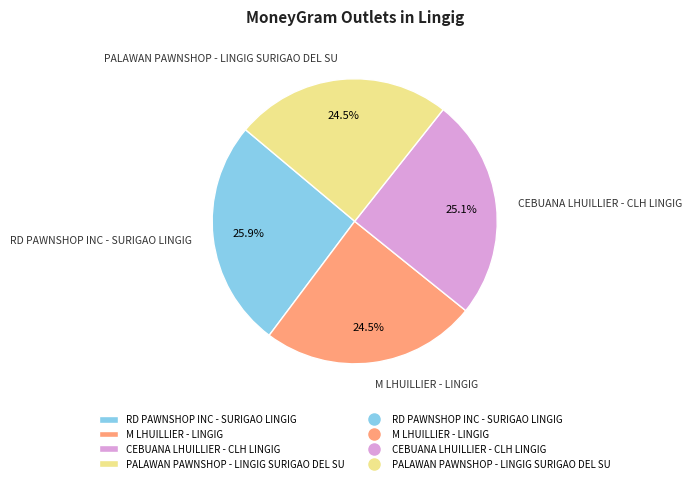

How many slices are in this pie chart?

4